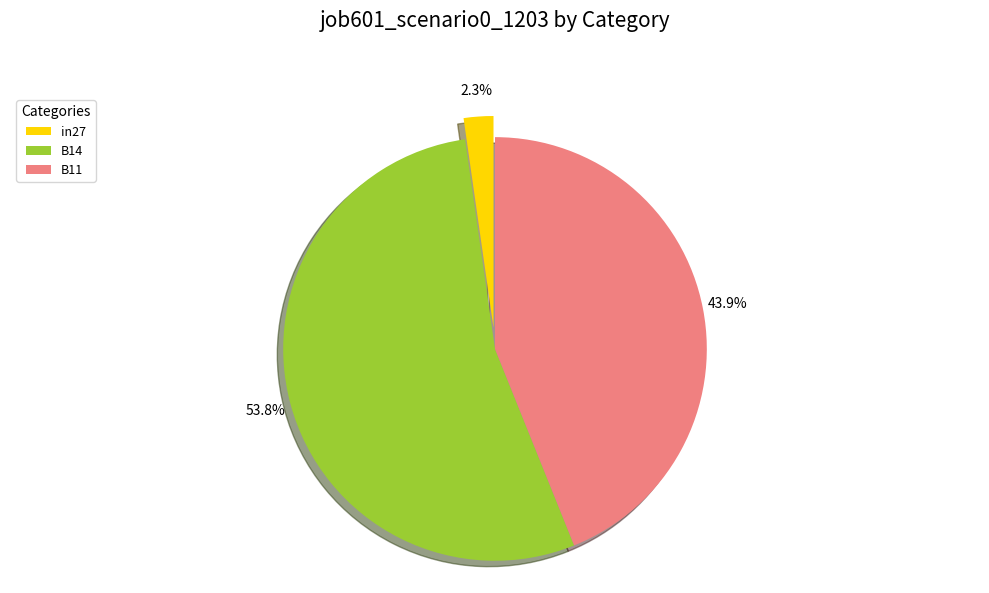

The in27 slice represents 2% of the pie. True or false?

True